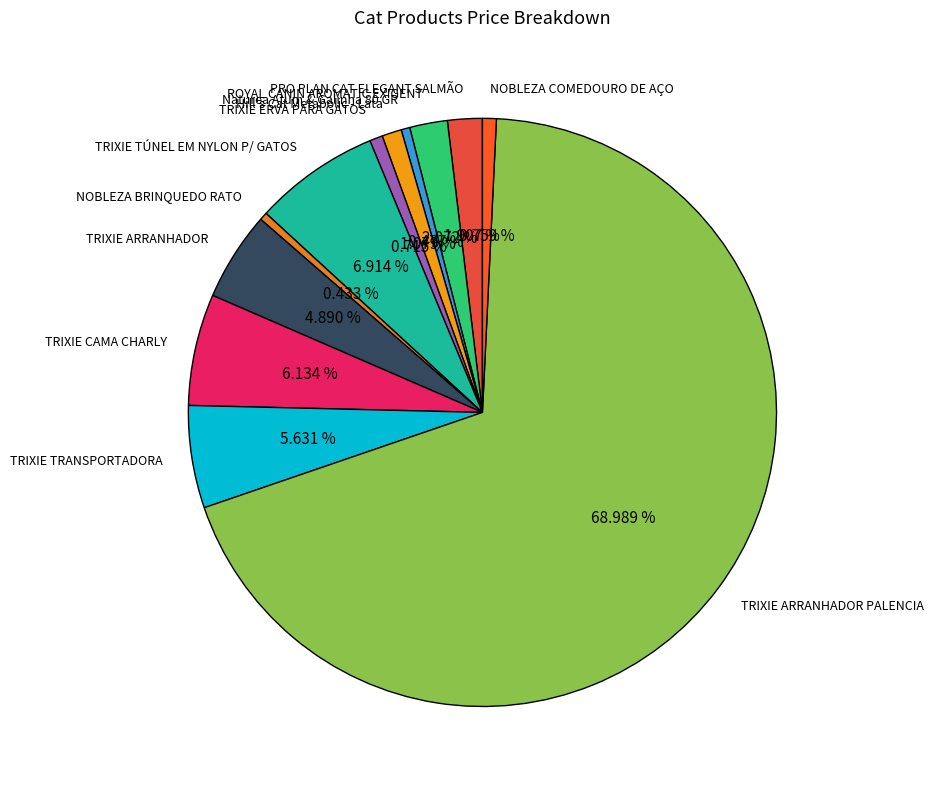

What percentage is the NOBLEZA COMEDOURO DE AÇO slice, to the nearest percent?

1%